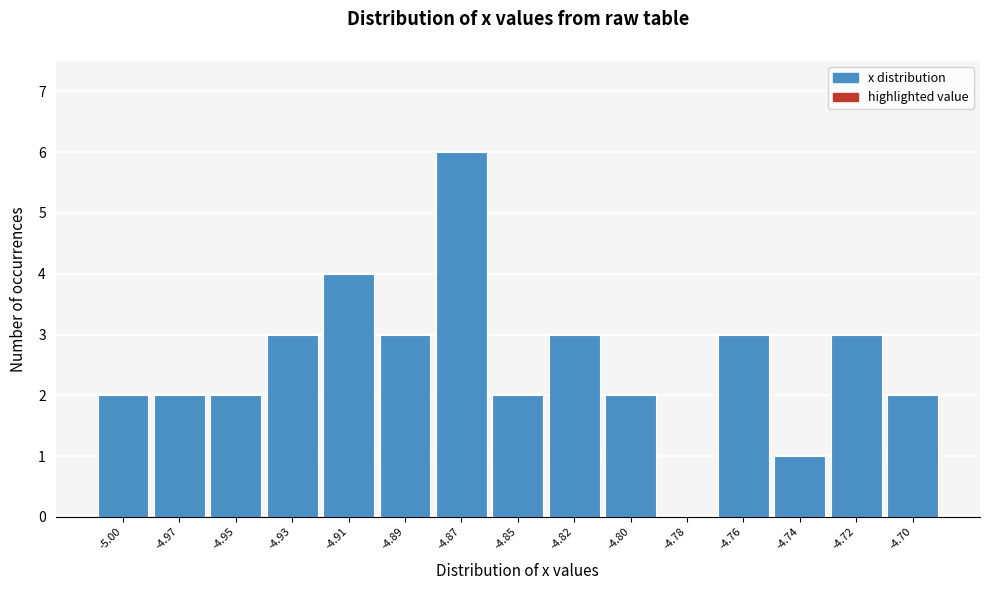

Reading left to right, list all the values displayed in this chart.

-5.00=2	-4.97=2	-4.95=2	-4.93=3	-4.91=4	-4.89=3	-4.87=6	-4.85=2	-4.82=3	-4.80=2	-4.78=0	-4.76=3	-4.74=1	-4.72=3	-4.70=2